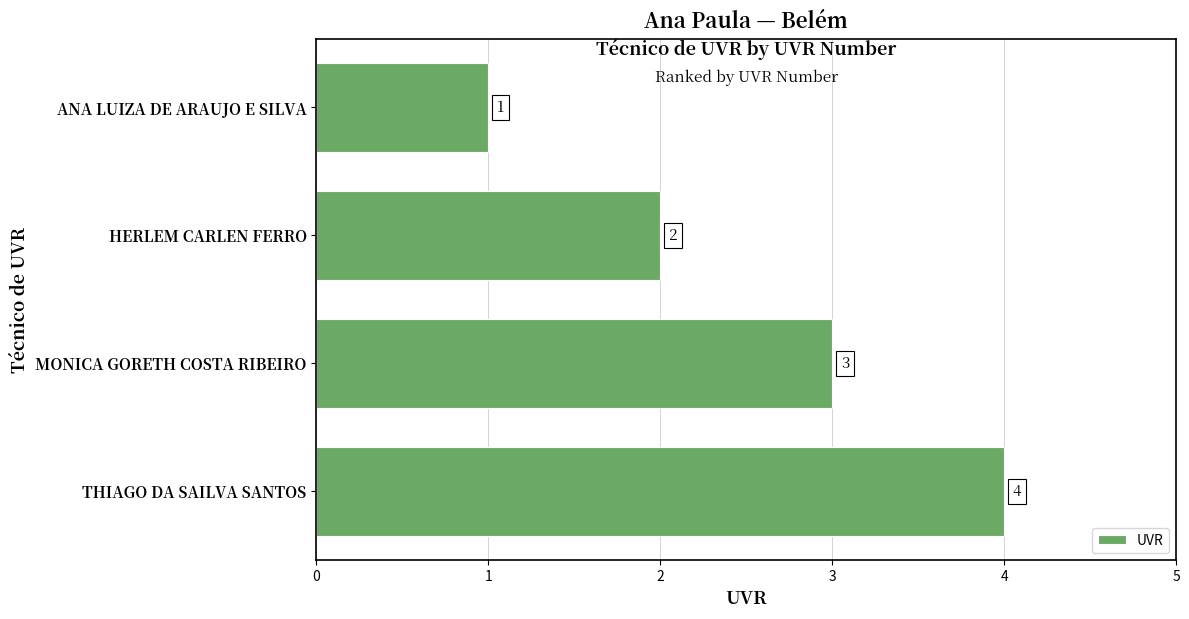

List the labels in order of value, smallest first.

ANA LUIZA DE ARAUJO E SILVA, HERLEM CARLEN FERRO, MONICA GORETH COSTA RIBEIRO, THIAGO DA SAILVA SANTOS